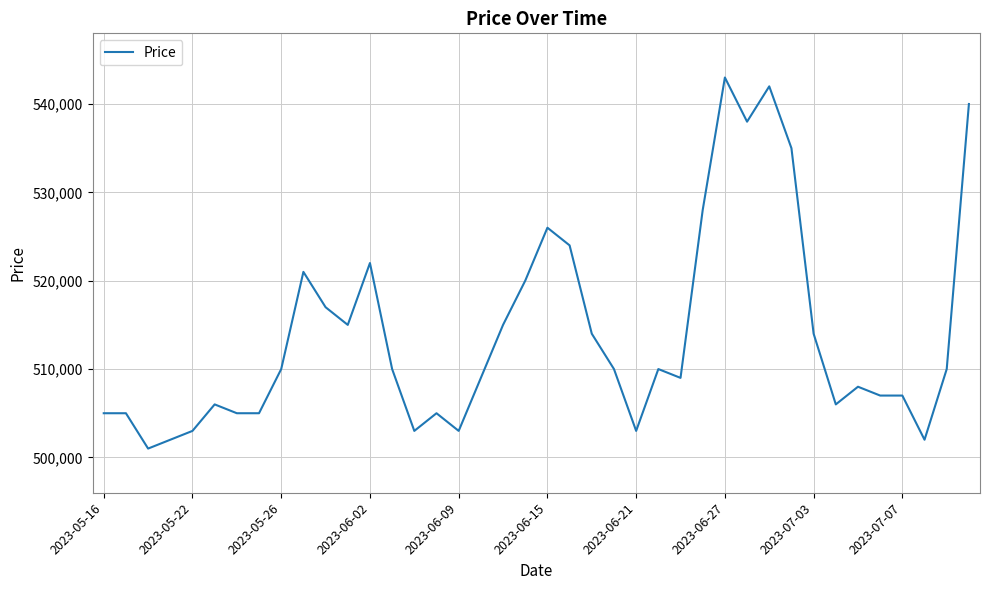

What is the difference between the maximum and minimum values?

42000